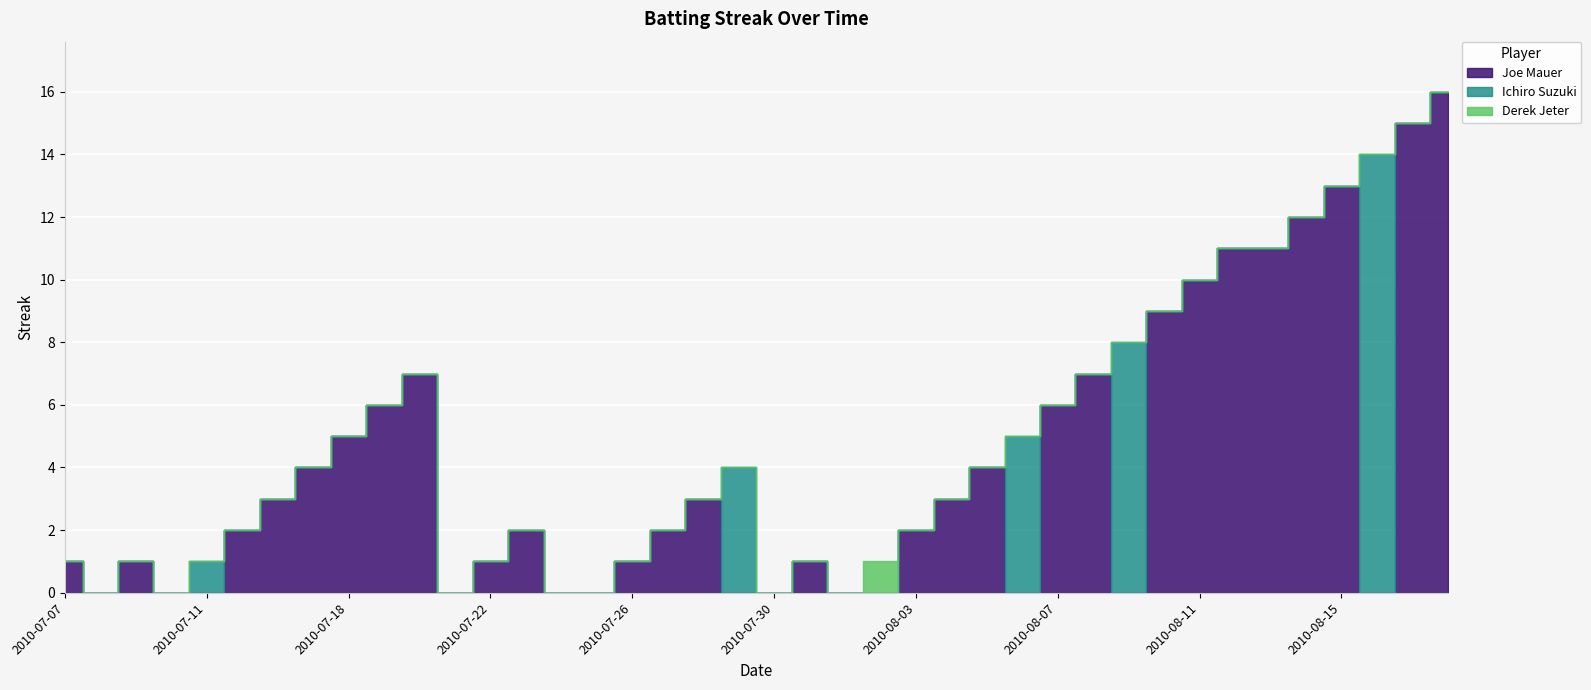

What is the difference between the maximum and minimum values in the Derek Jeter series?

1